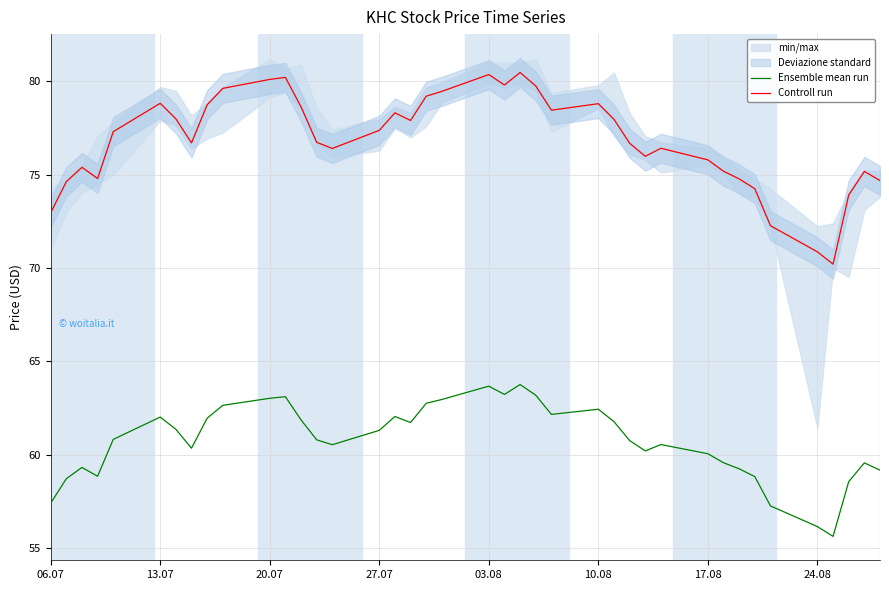

Which series has the largest range (max minus min)?

Controll run